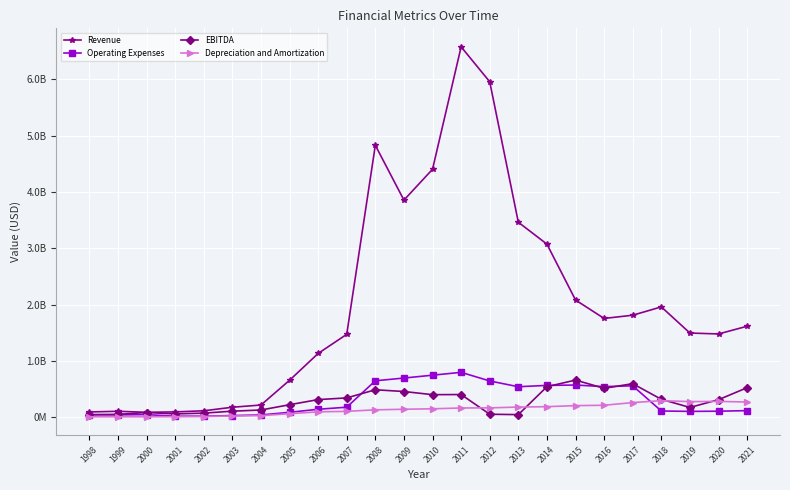

What are all the series names shown in the legend?

Revenue, Operating Expenses, EBITDA, Depreciation and Amortization